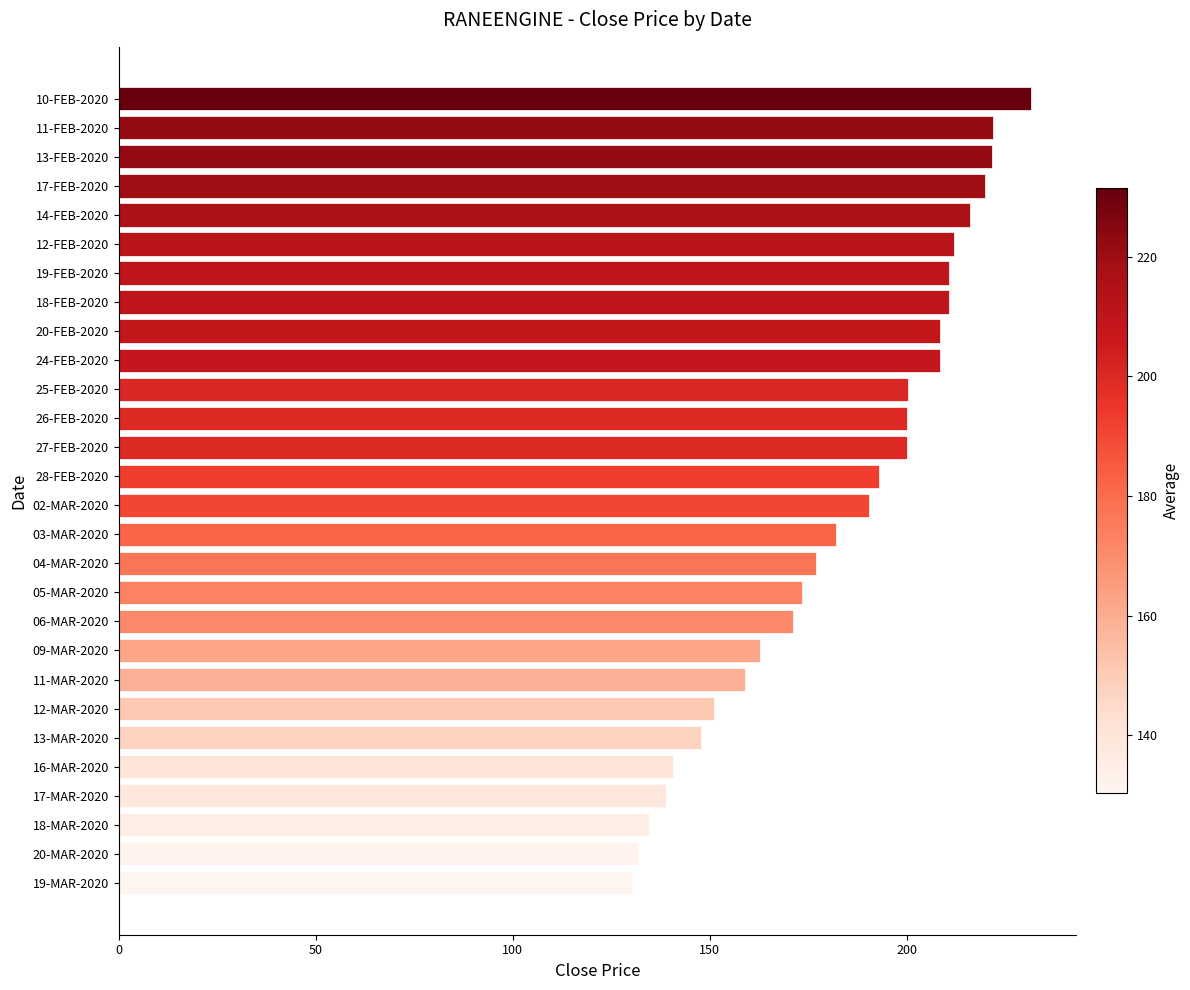

What is the change in value from 14-FEB-2020 to 18-MAR-2020?

-81.4